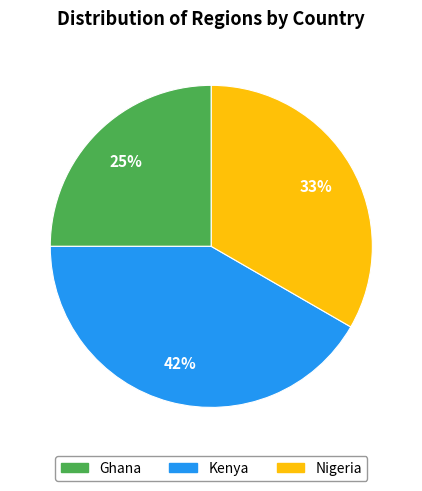

Is the sum of Nigeria and Kenya greater than half?

Yes